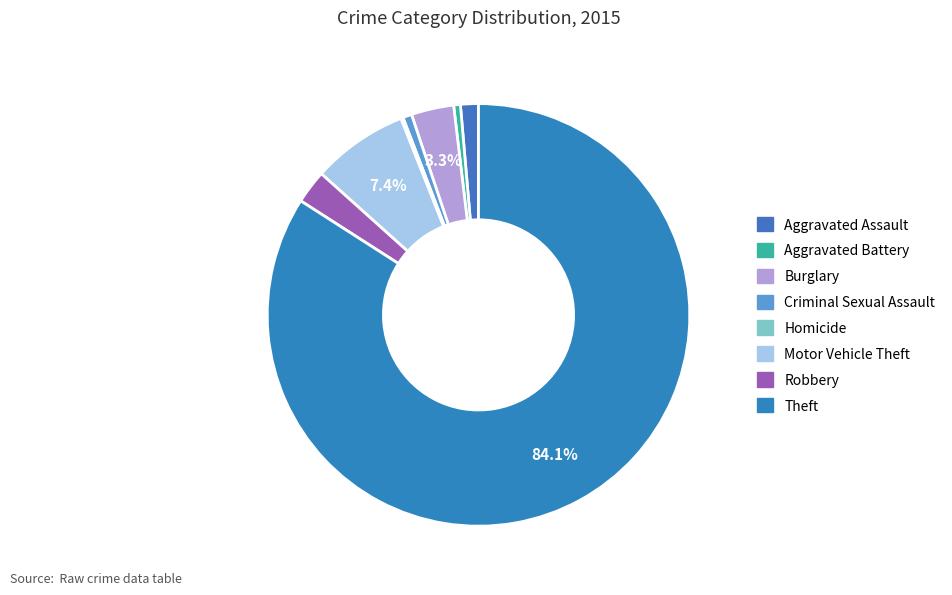

What portion of the pie excludes Homicide?

99.8%